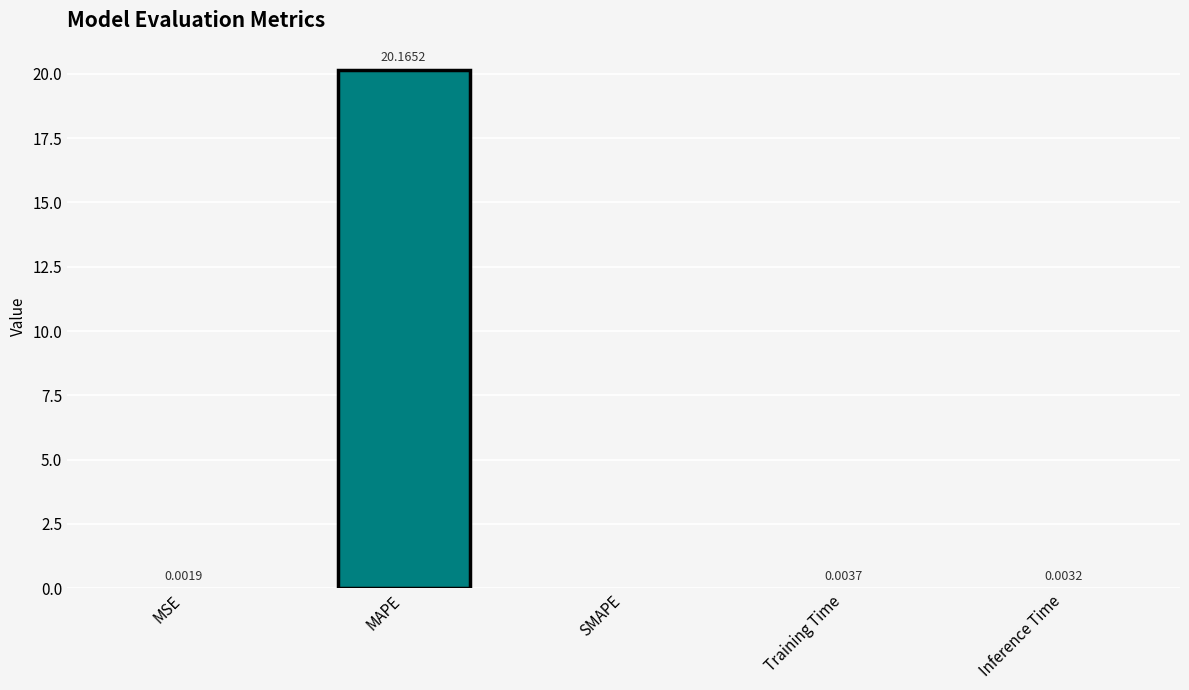

Which category has the highest value across all series?

MAPE